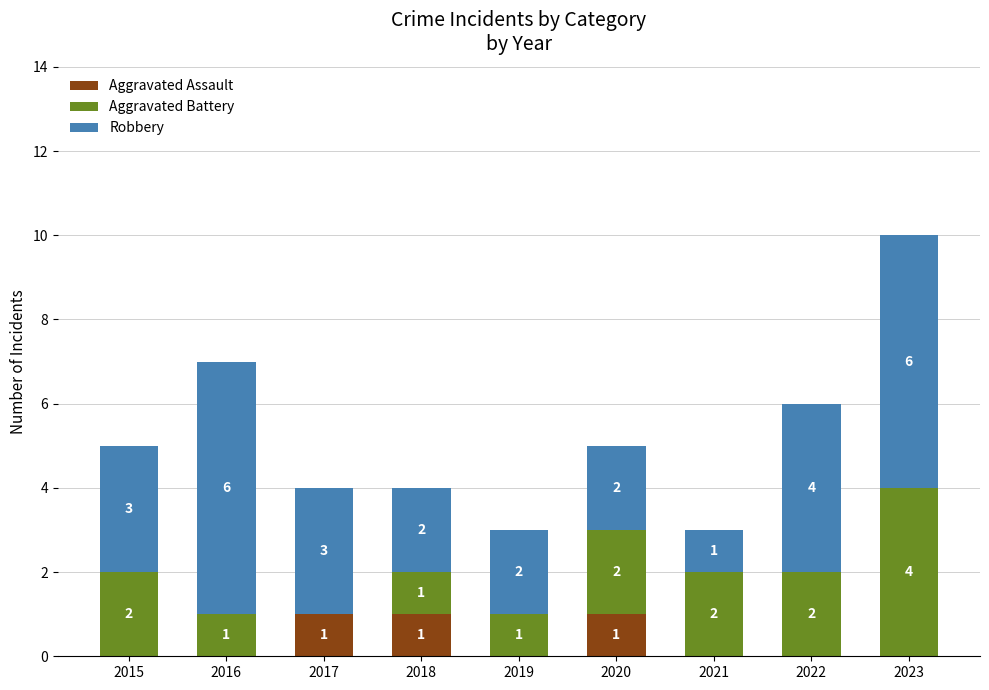

Are the bars grouped side by side (vs. stacked)?

No